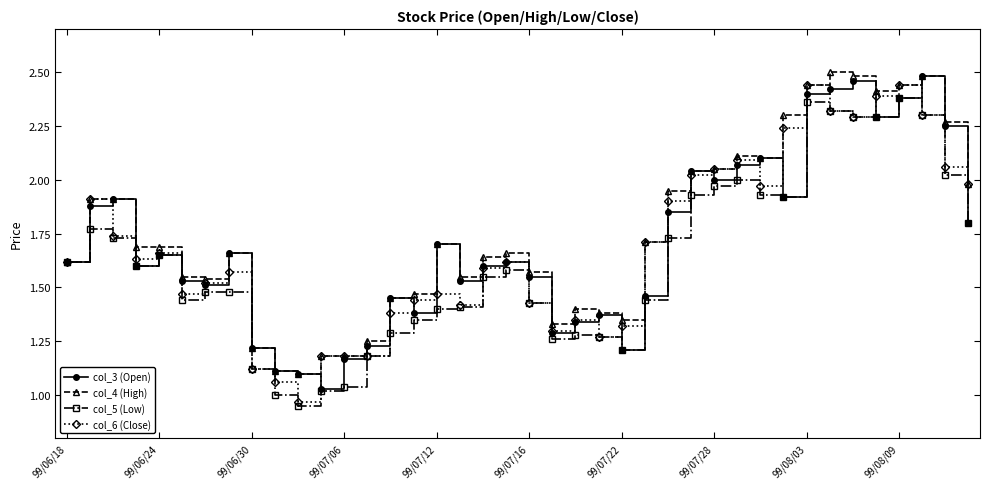

True or false: col_6 (Close) has more than 0 points higher than both neighbors.

True